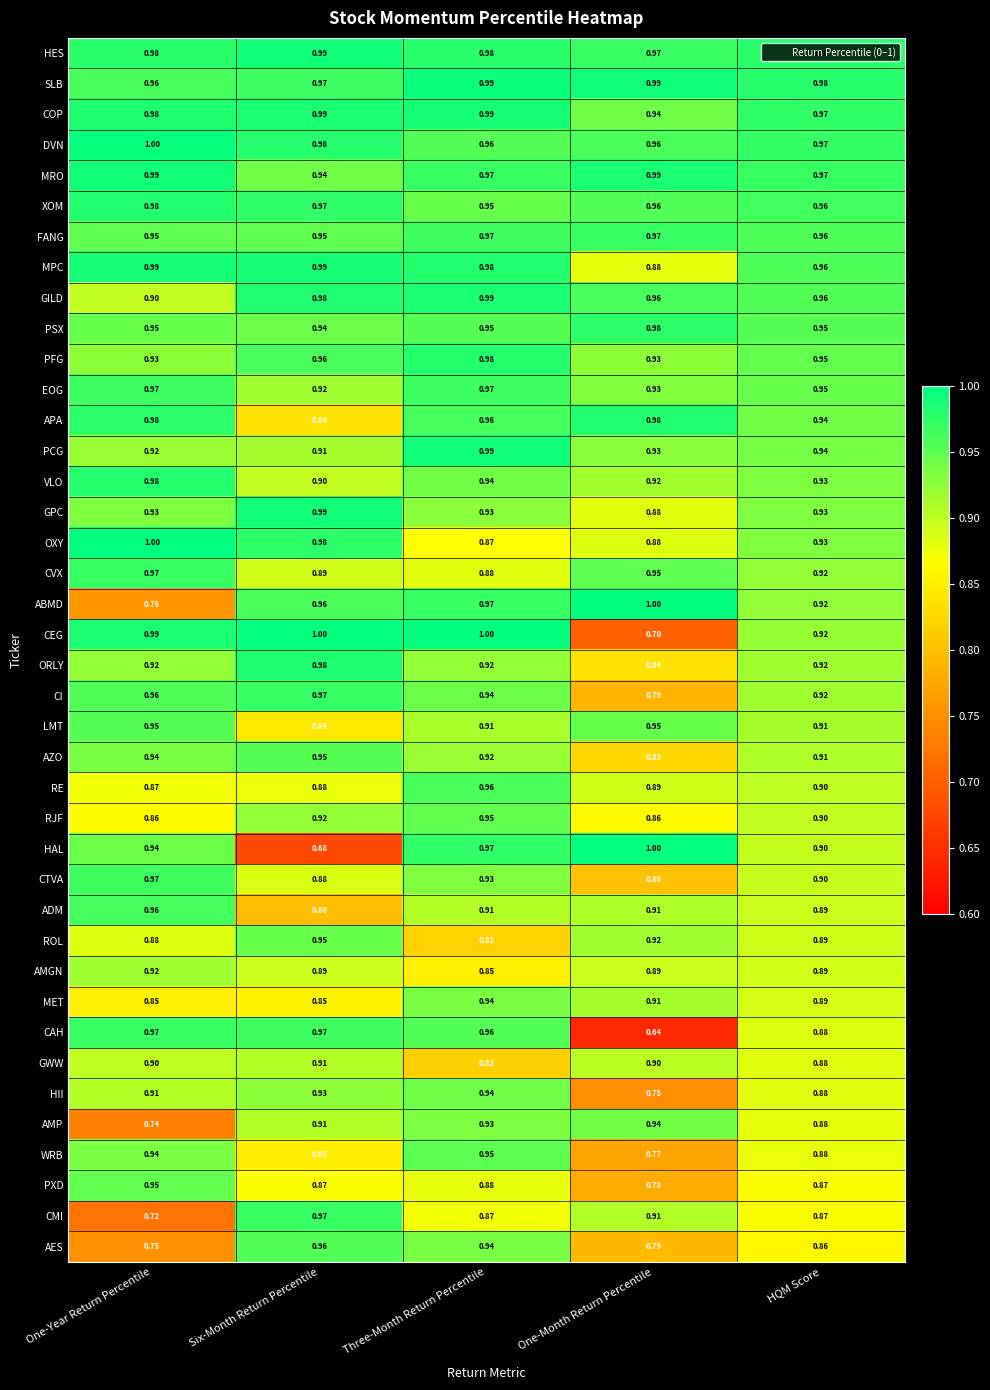

Between One-Year Return Percentile and Three-Month Return Percentile, which series saw the biggest shift?

ABMD